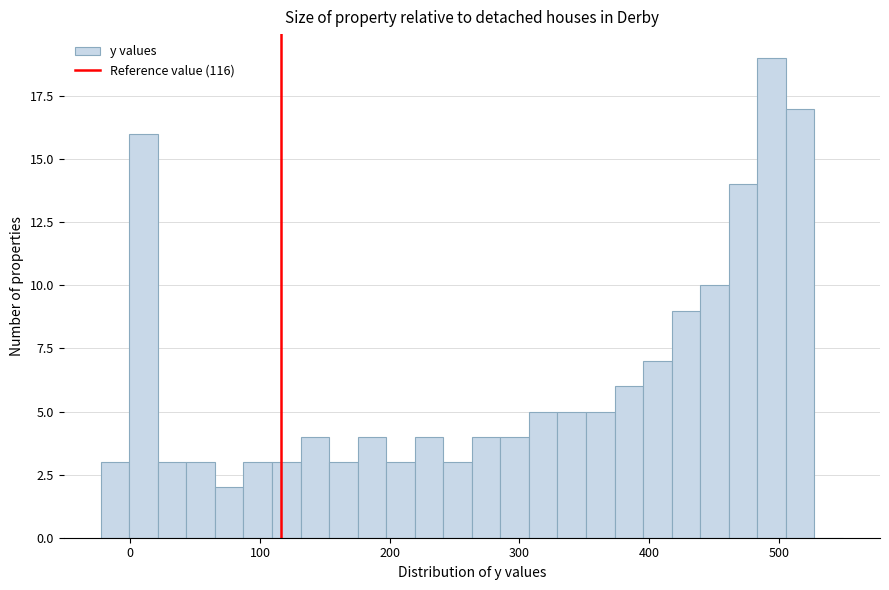

Read against the x-axis, roughly where is the centre of the tallest bar?

490